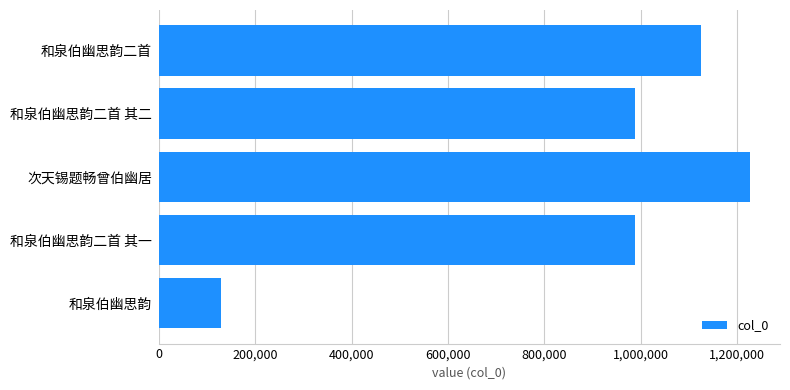

What is the ratio of the value at 次天锡题畅曾伯幽居 to the value at 和泉伯幽思韵二首 其一?

1.2